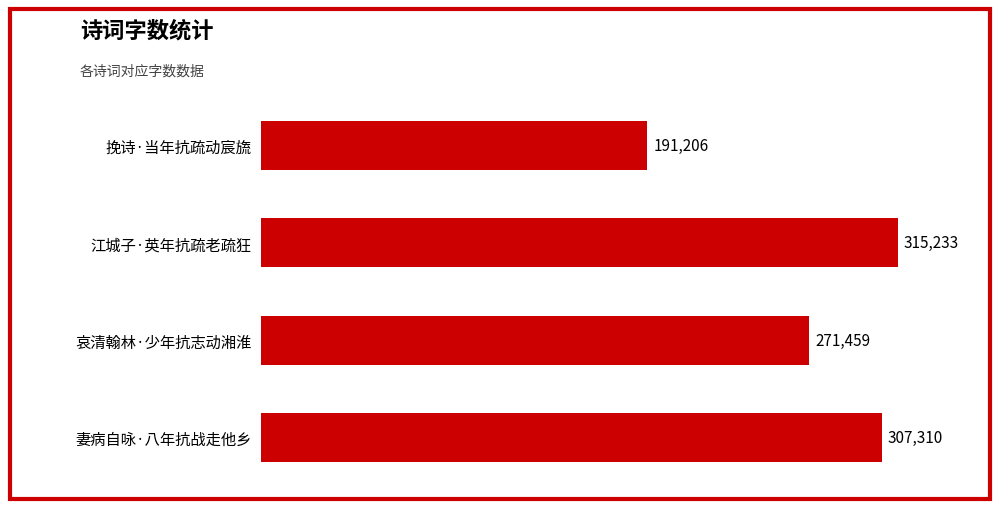

Is it true that the value at 挽诗·当年抗疏动宸旒 is 113285?

False